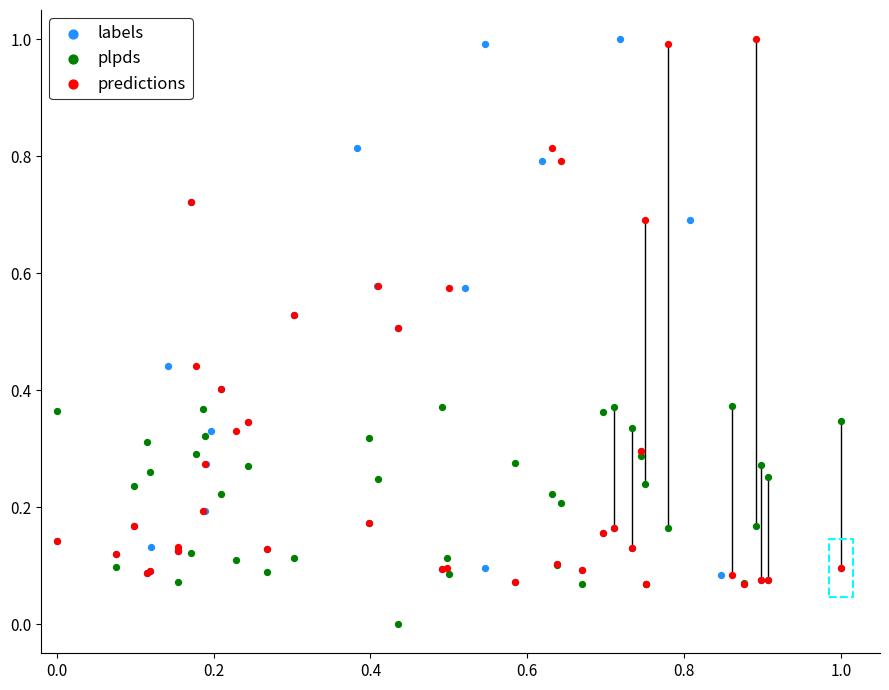

Which series reaches the minimum Y coordinate?

plpds